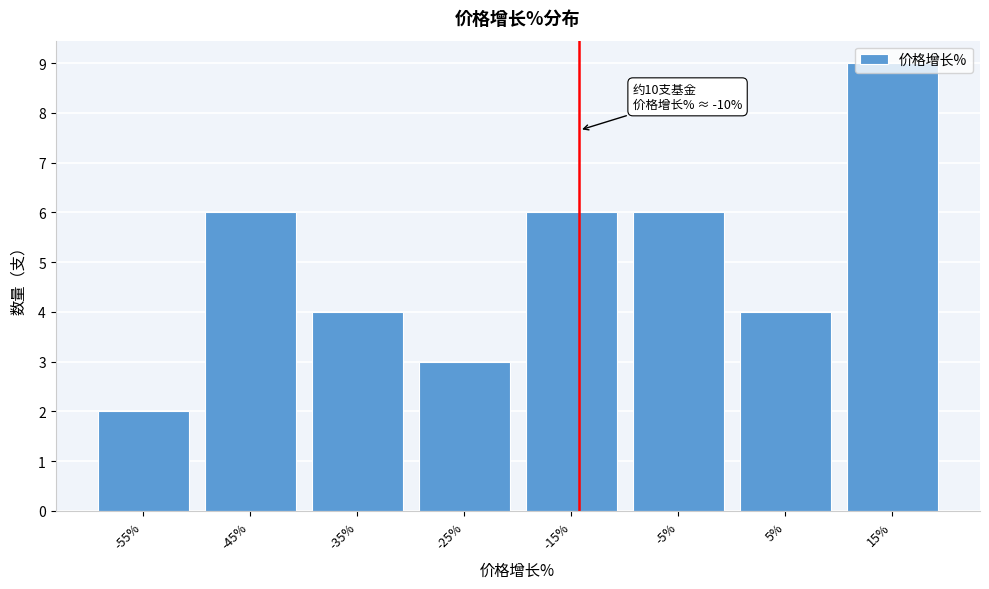

What value does the data have at -45%?

6